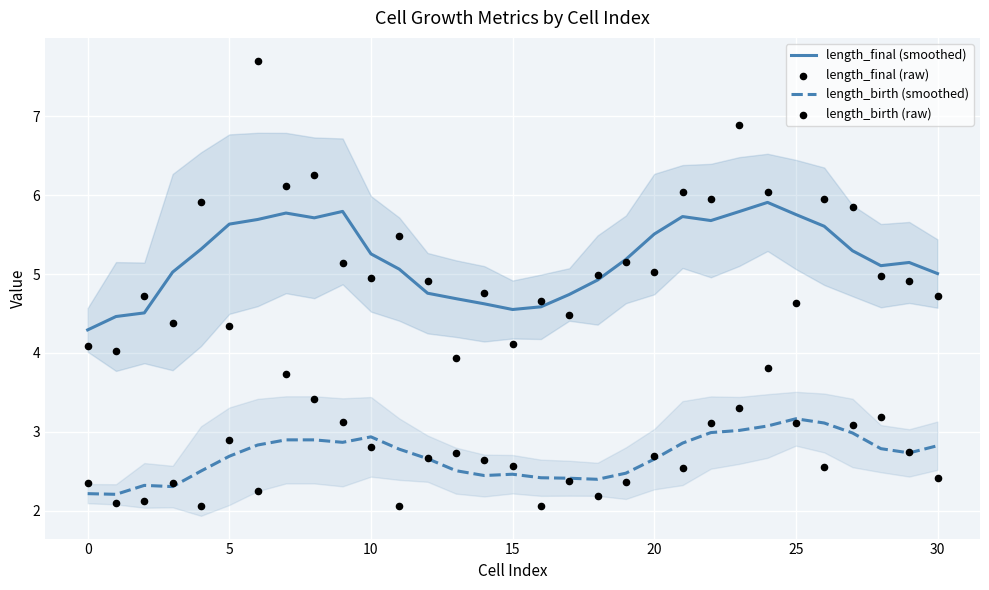

At how many categories does at least one series exceed 4?

31